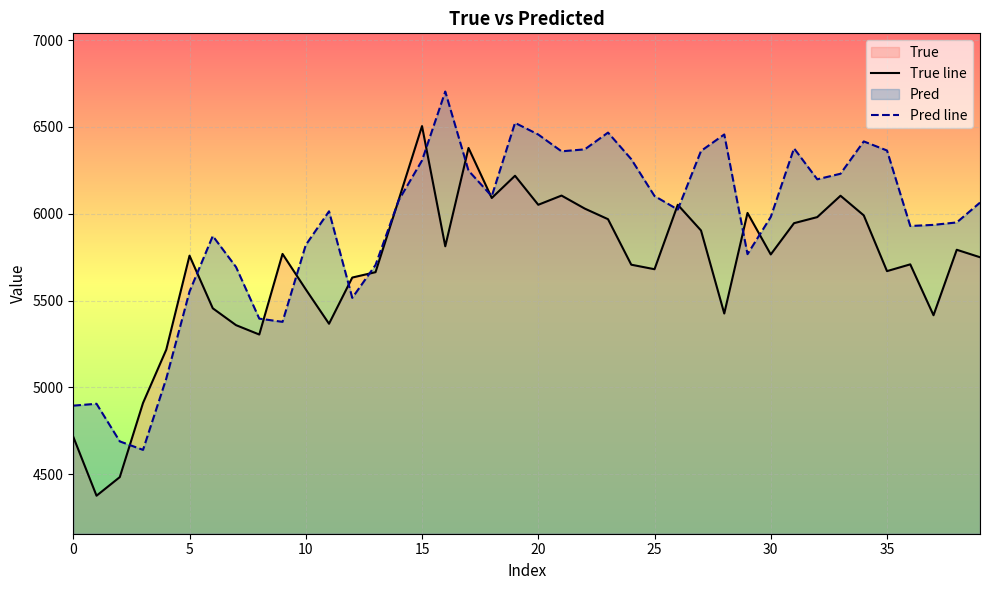

What is the maximum value shown in the chart?

6703.8